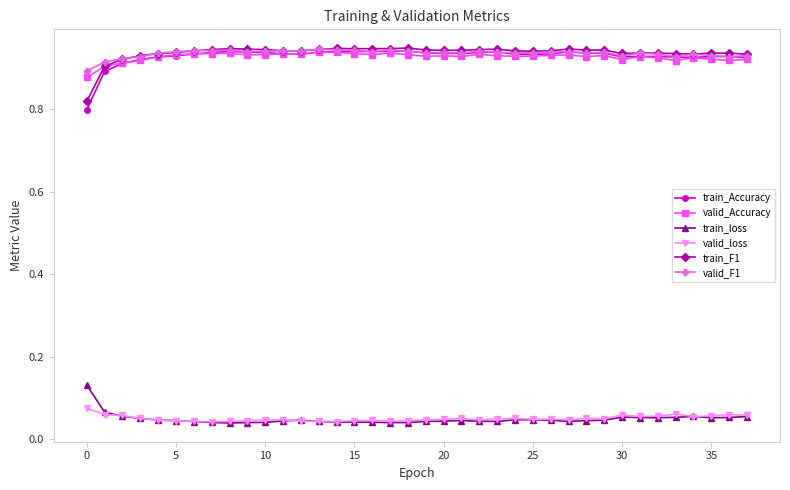

Count the valid_Accuracy values in the range 0 to 1.

38